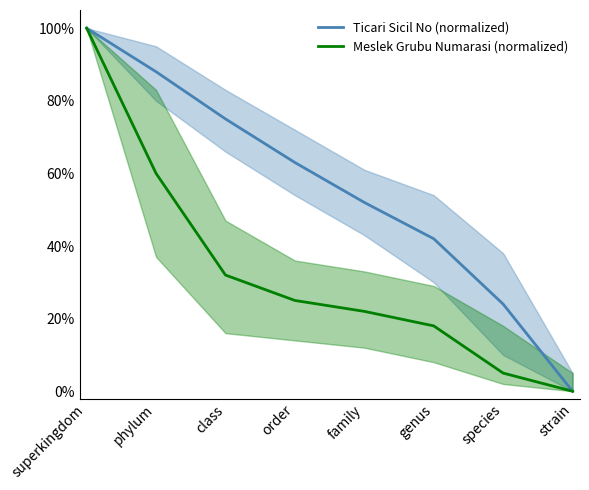

What is the label of the 4th point from the right?

family